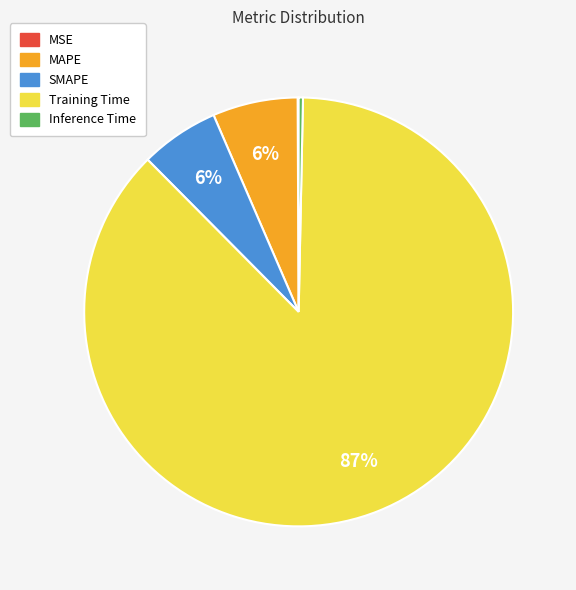

To the nearest percent, what portion does SMAPE represent?

6%